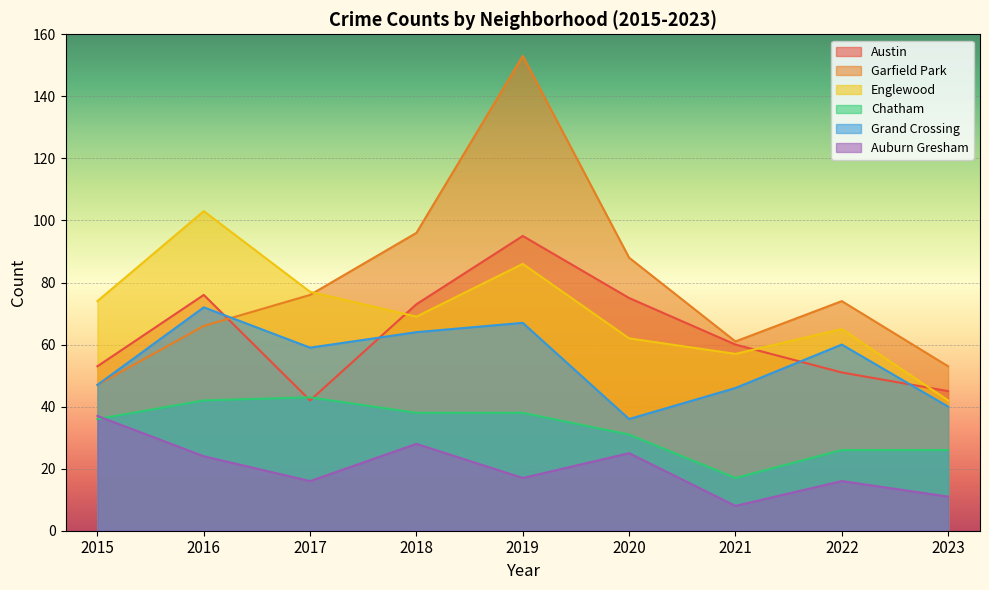

Where is Grand Crossing nearest to the value 54?

2017